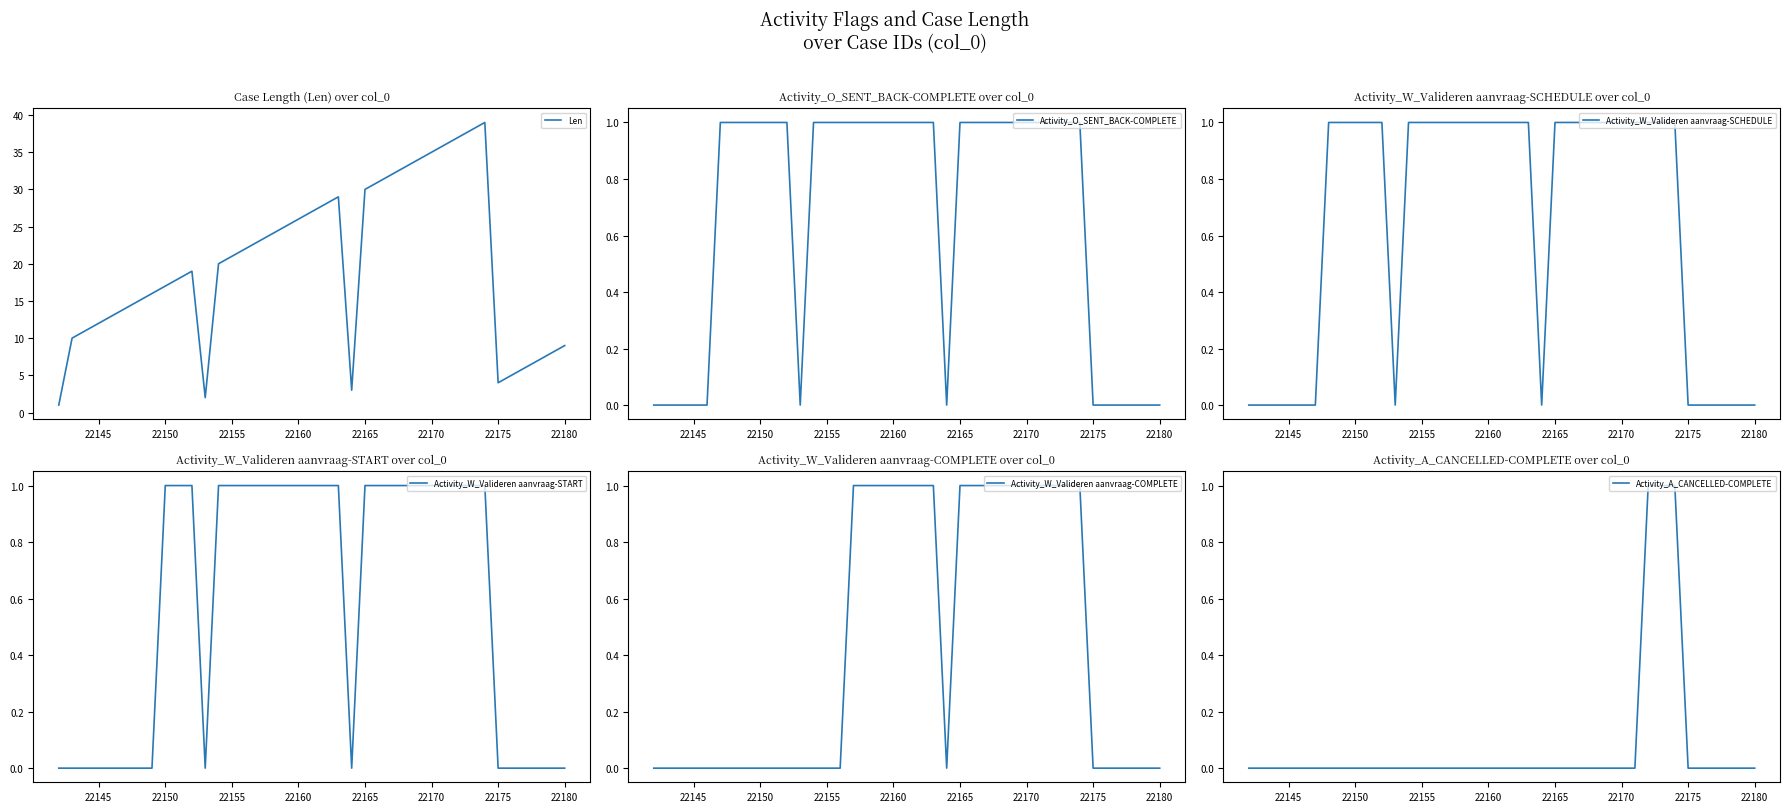

The Activity_W_Valideren aanvraag-SCHEDULE series shows 1 at 22165. True or false?

True